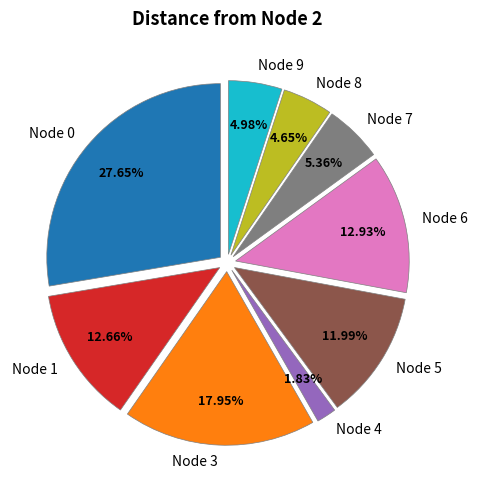

Approximately how many times larger is the value at Node 1 compared to Node 4?

6.9